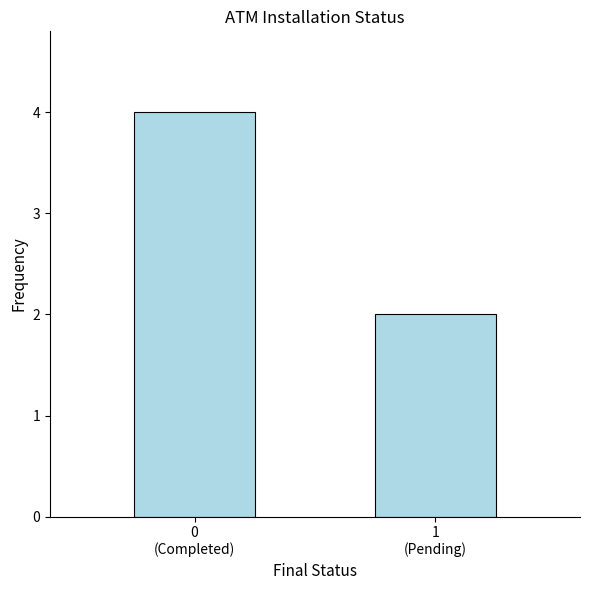

Count the values in the range 2 to 4.

2